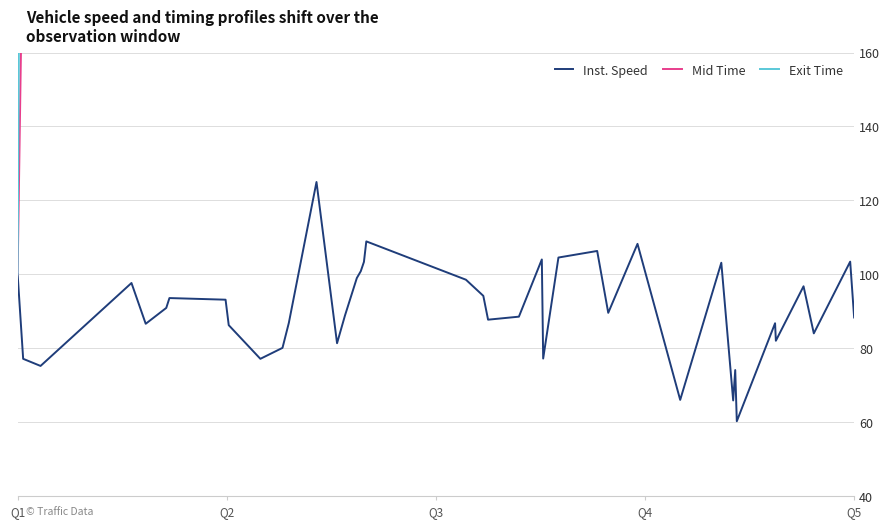

What is the maximum value for Inst. Speed?

125.0